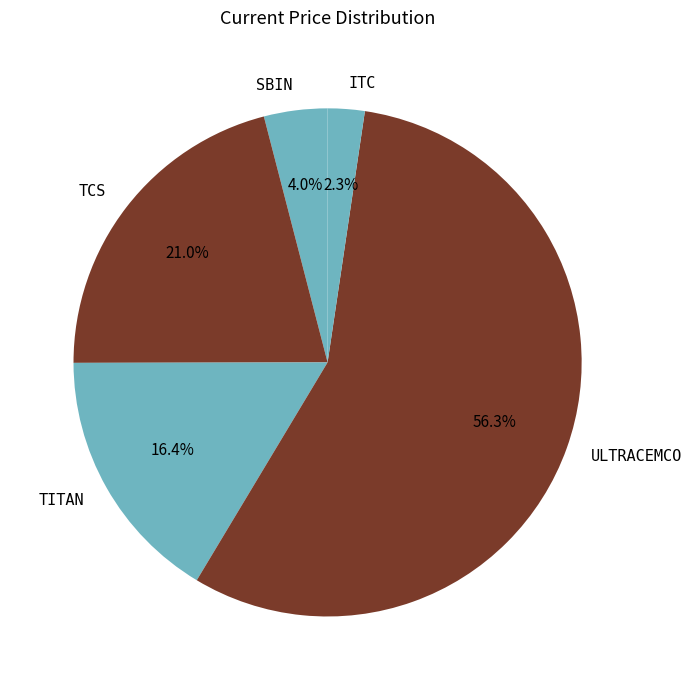

Which slice is the largest?

ULTRACEMCO